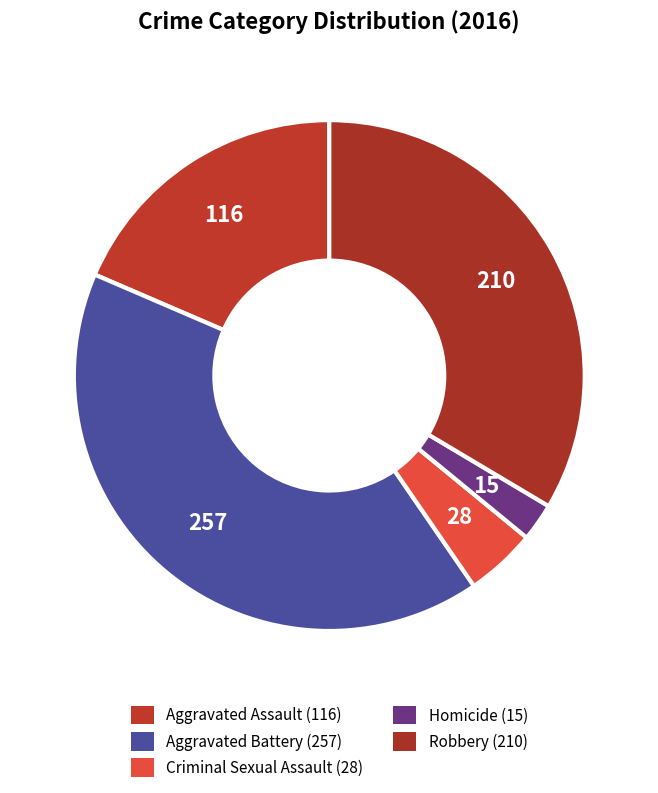

To the nearest percent, what percentage of the pie is Robbery?

34%